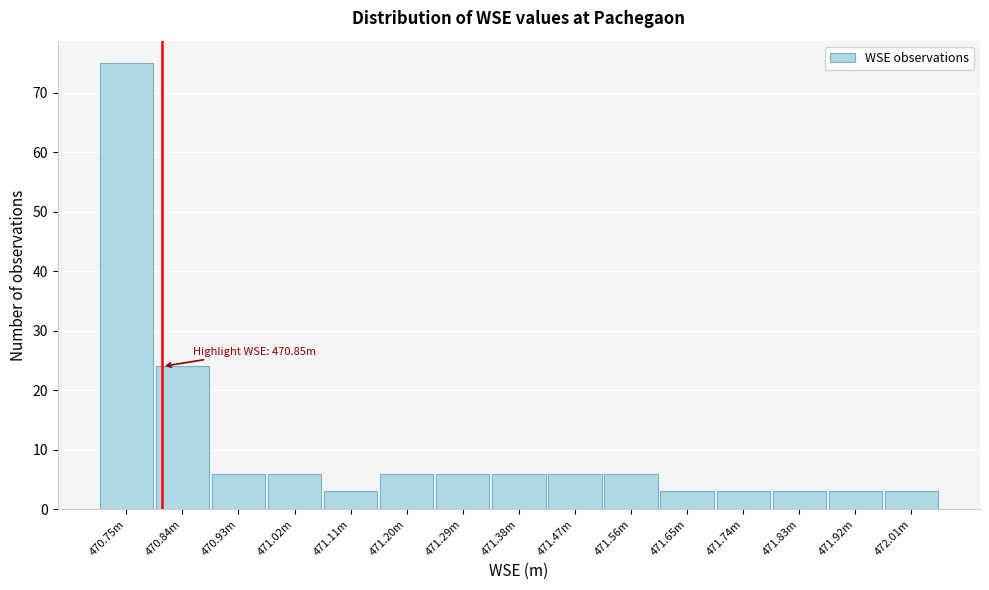

Reading left to right, extract all data points from this chart.

470.75m=75	470.84m=24	470.93m=6	471.02m=6	471.11m=3	471.20m=6	471.29m=6	471.38m=6	471.47m=6	471.56m=6	471.65m=3	471.74m=3	471.83m=3	471.92m=3	472.01m=3